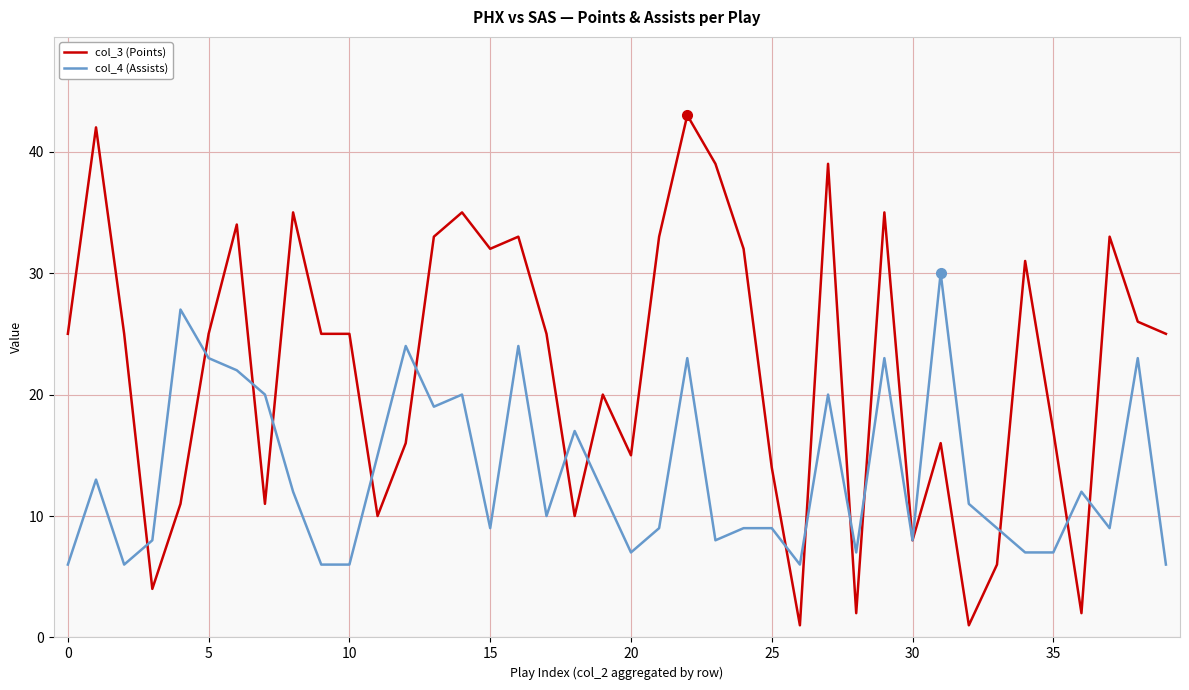

Which series has the largest total across all categories?

col_3 (Points)